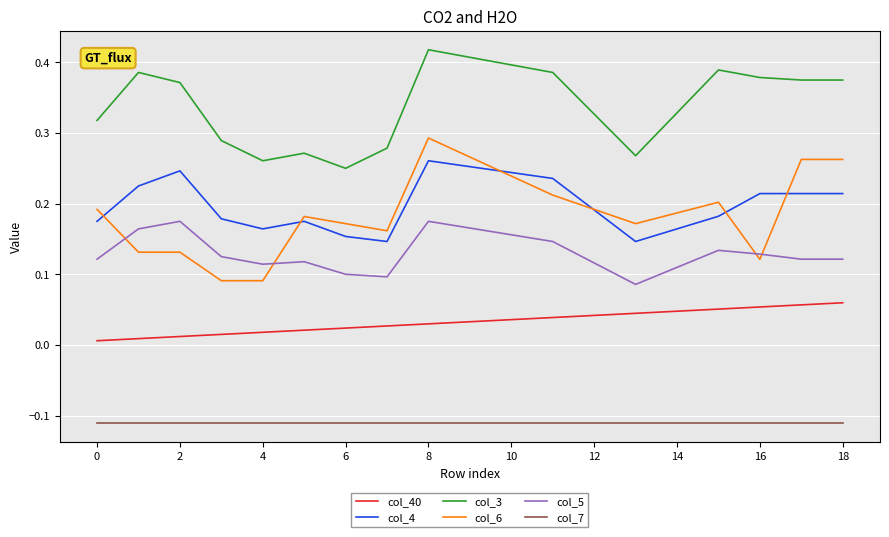

Which series has the widest spread of values?

col_6